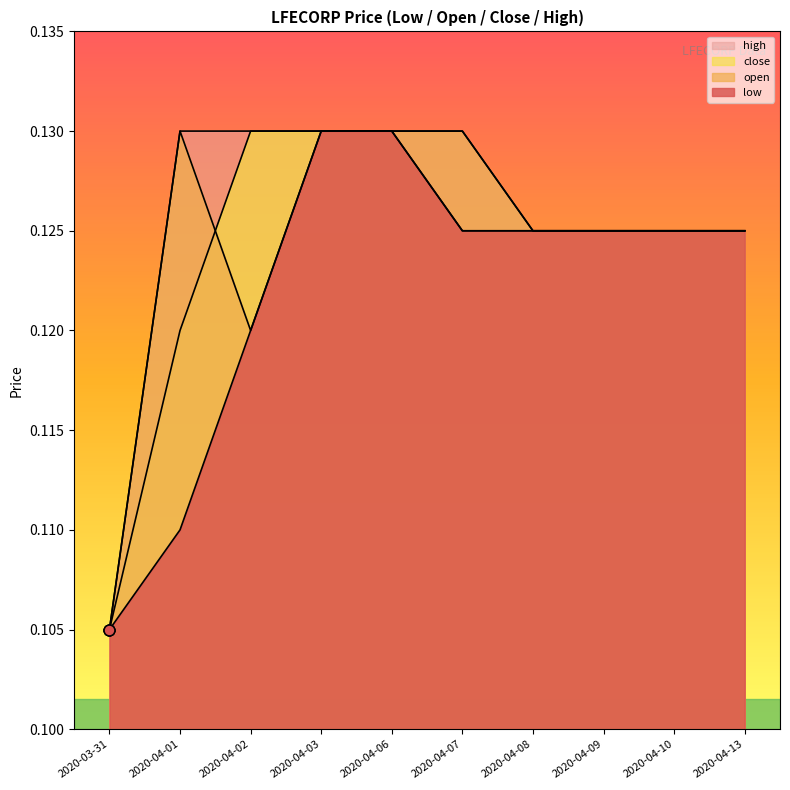

Which series has the largest total across all categories?

high